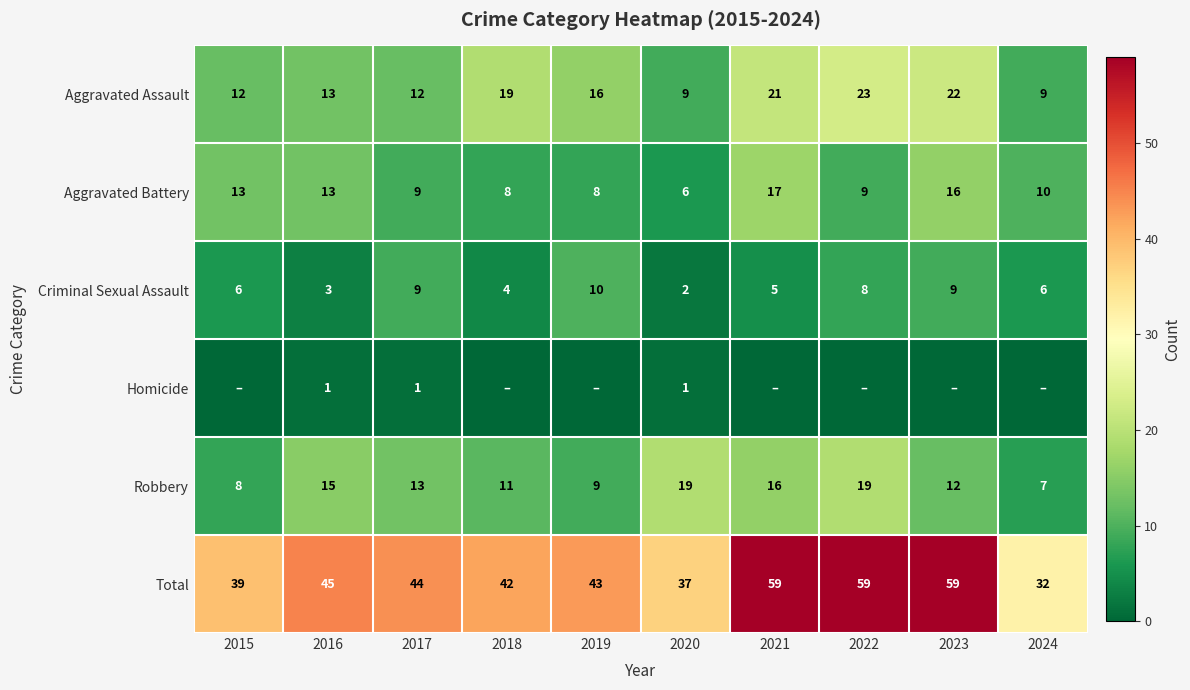

Is the value of Robbery at 2019 greater than the value of Aggravated Battery at 2015?

No